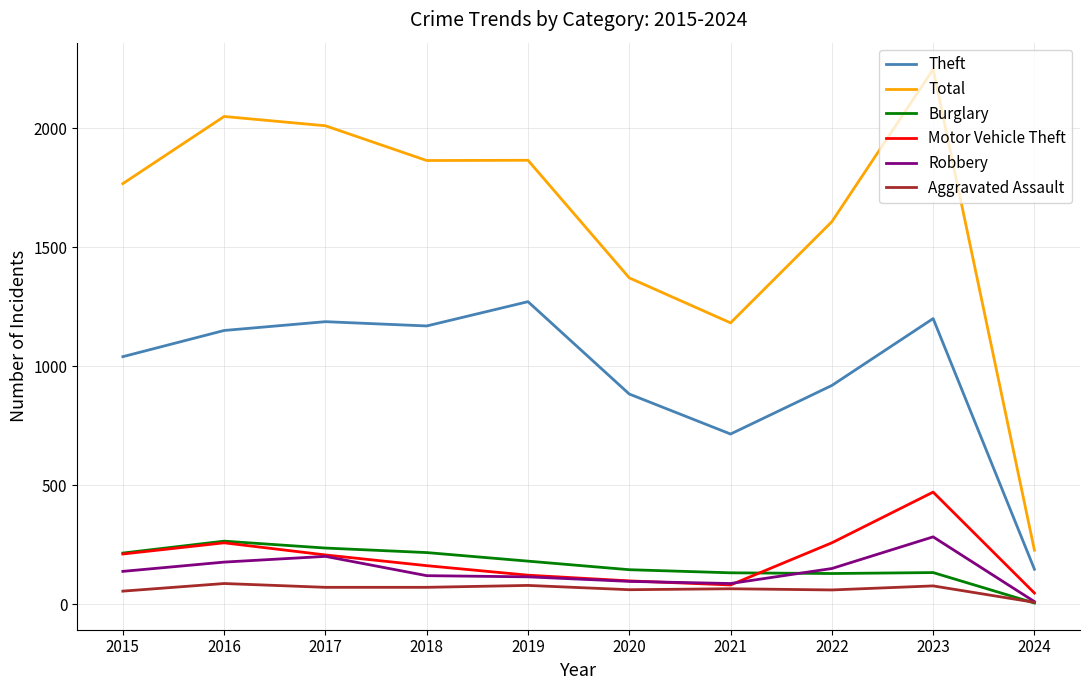

The value of Burglary at 2018 is 366. True or false?

False